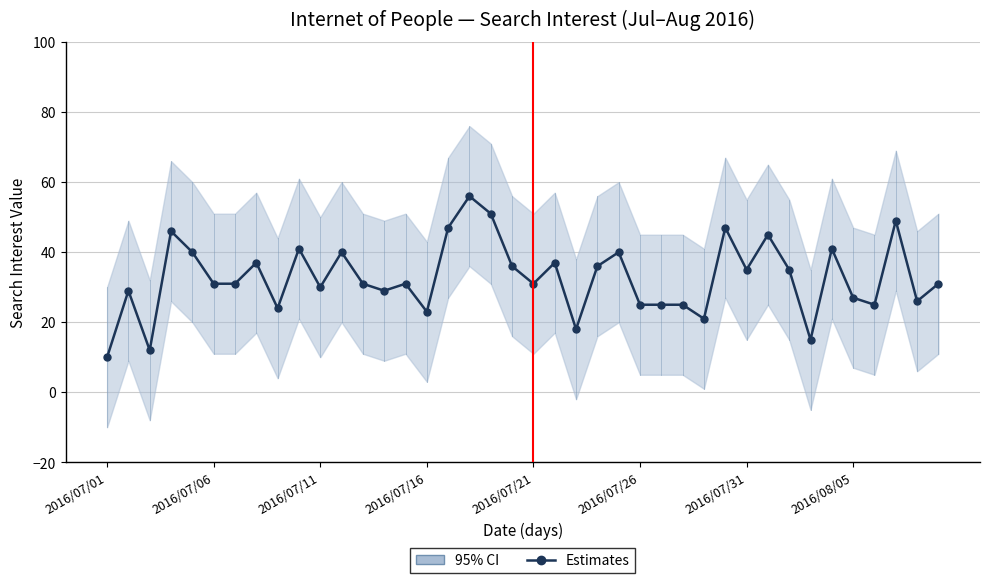

How many points are lower than both their immediate neighbors (excluding endpoints)?

12